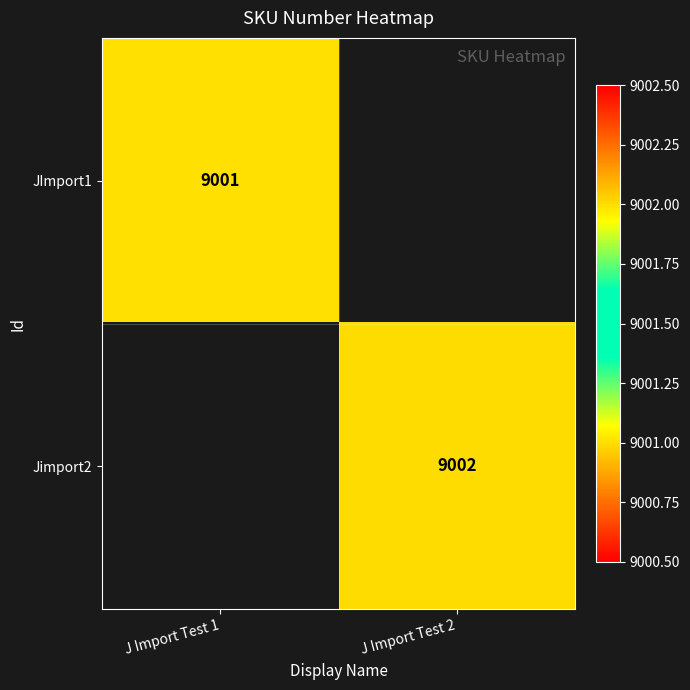

The value of JImport1 at J Import Test 1 is 9001. True or false?

True